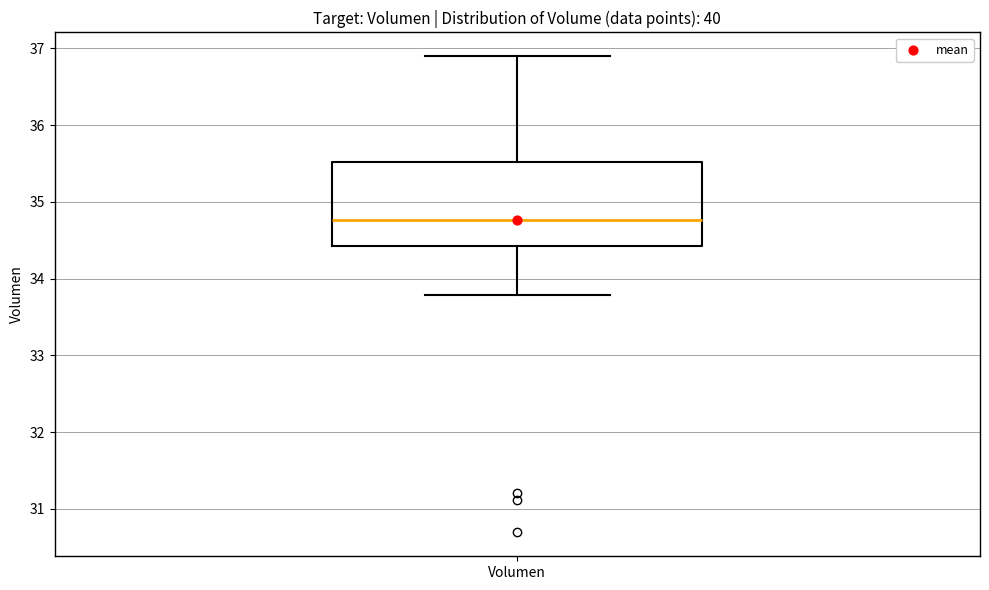

Where does the median line of the box for Volumen sit on the y-axis? The values are not printed on the chart, so give them approximately, as read against the axis.

34.8